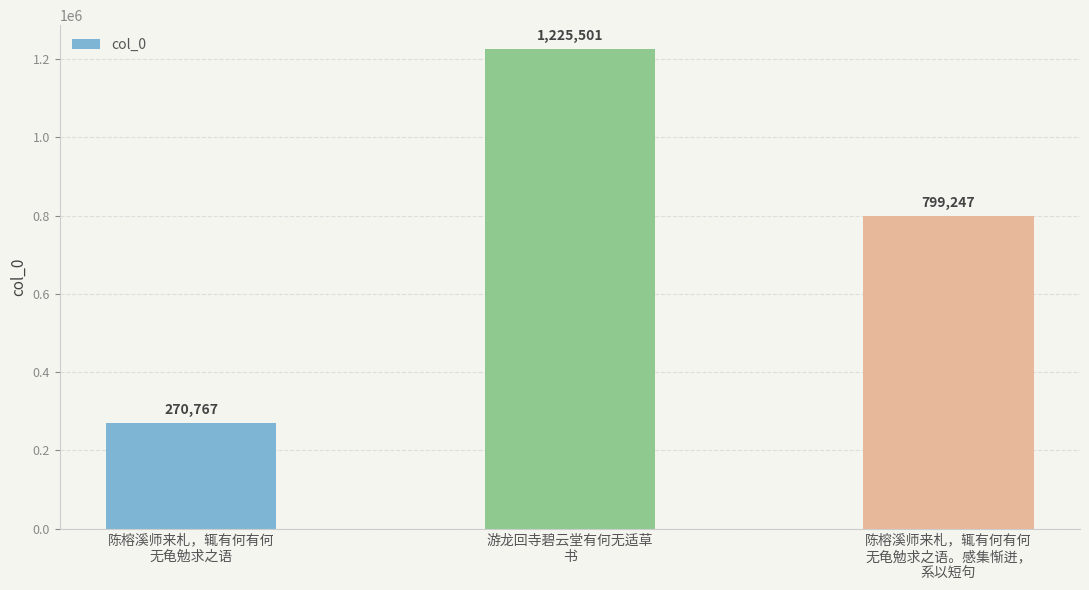

What is the sum of the values at 陈榕溪师来札，辄有何有何
无龟勉求之语 and 游龙回寺碧云堂有何无适草
书?

1496268